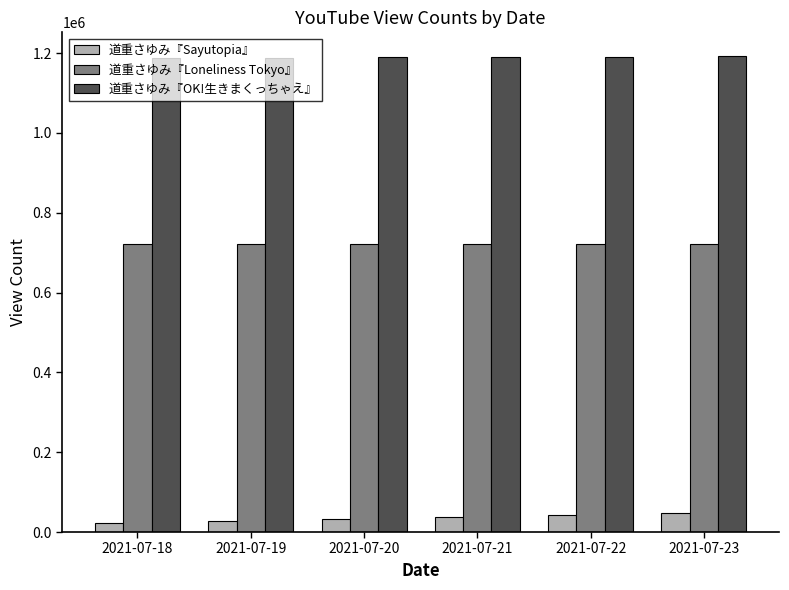

What is the approximate value of 道重さゆみ『Loneliness Tokyo』 at 2021-07-22, to the nearest 50?

721950